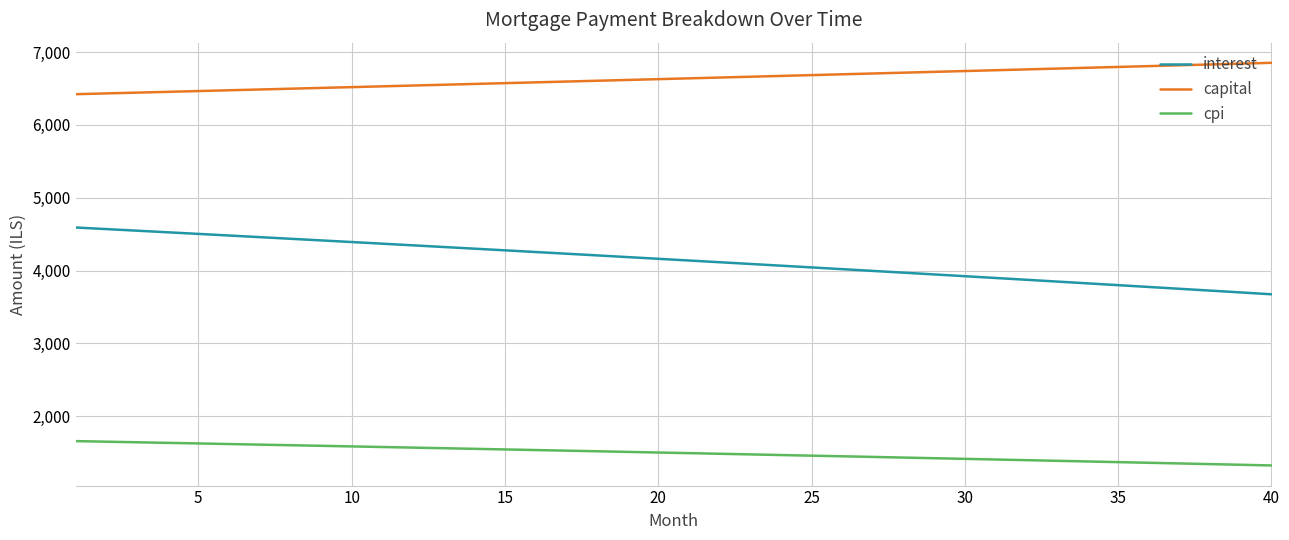

Which series has the largest total across all categories?

capital